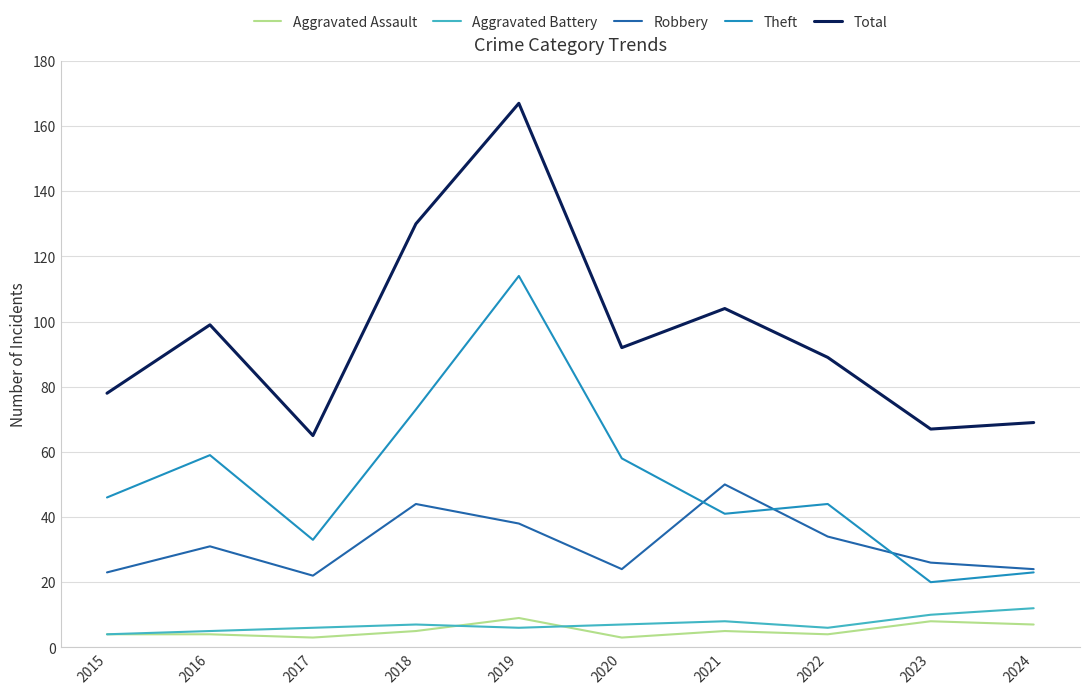

Read the Robbery value at 2020, to the nearest 5.

25